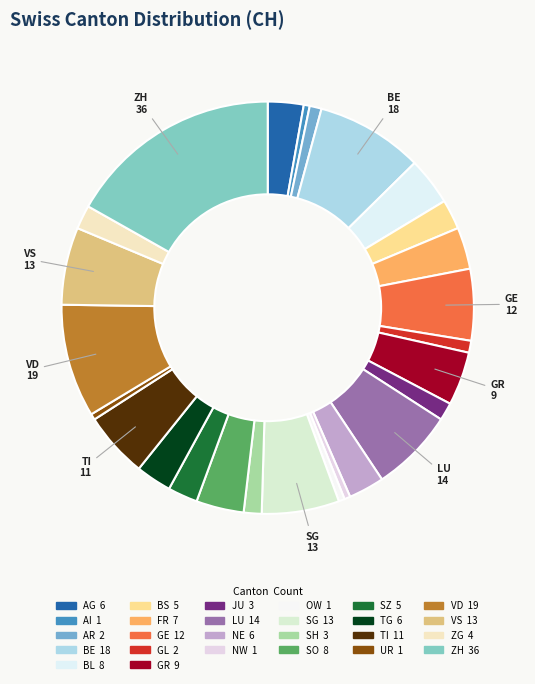

How many segments does this pie chart have?

26